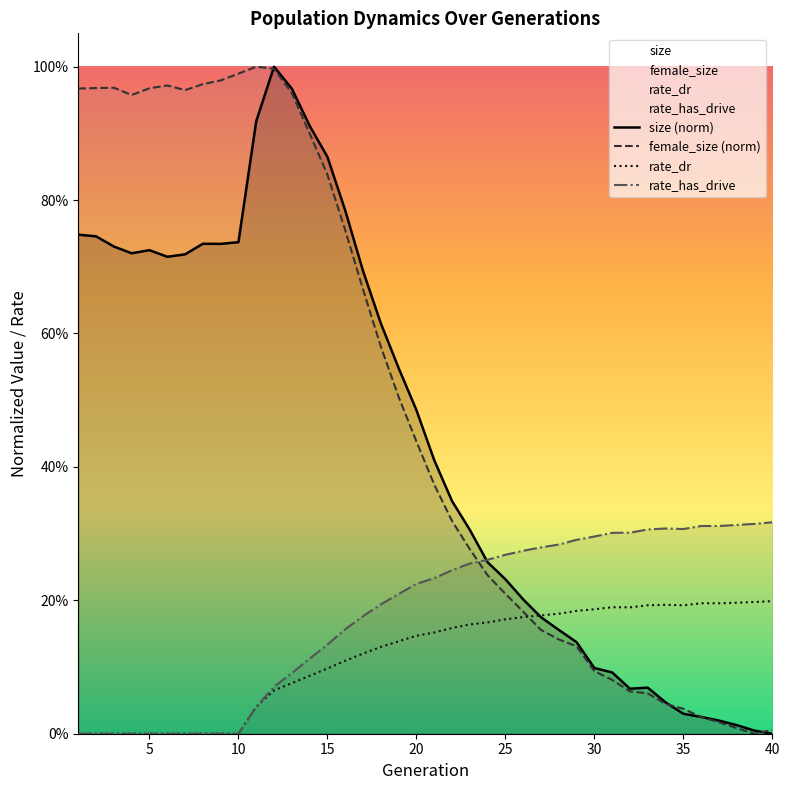

What is the sum of all female_size (norm) values?

19.8